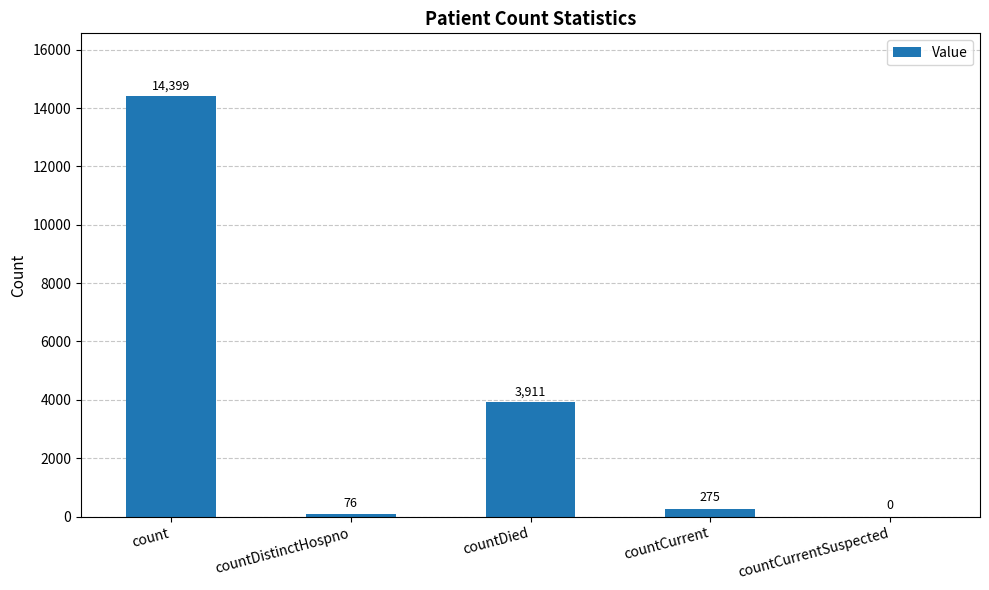

How many positive values are there?

4